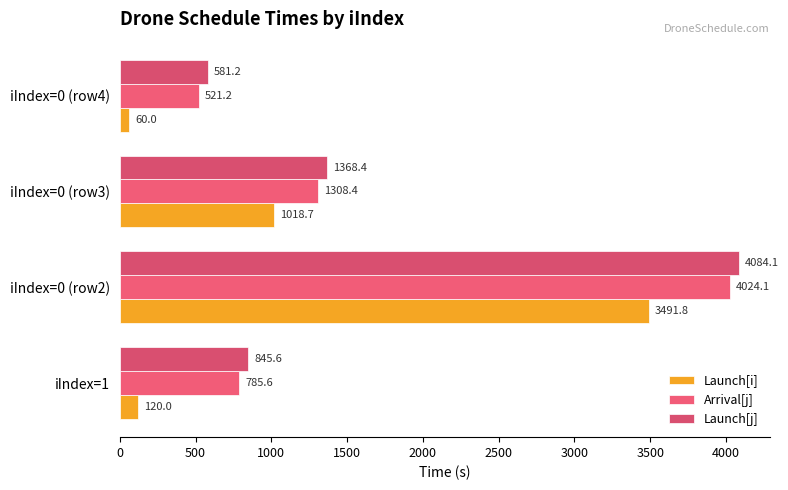

What is the sum of all Arrival[j] values?

6639.3